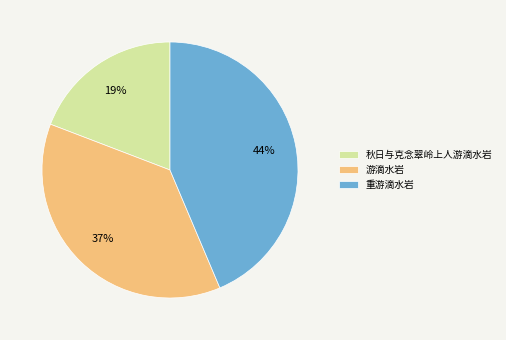

Which has a higher value, 游滴水岩 or 重游滴水岩?

重游滴水岩